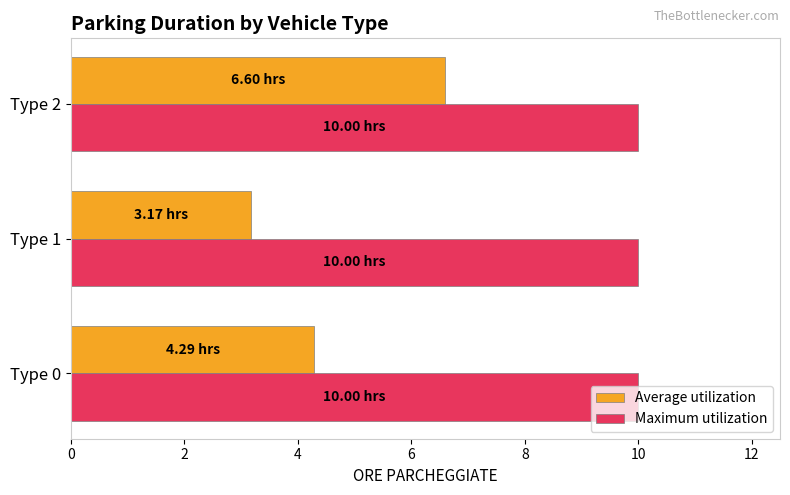

Rank the series by their maximum value, from lowest to highest.

Average utilization, Maximum utilization